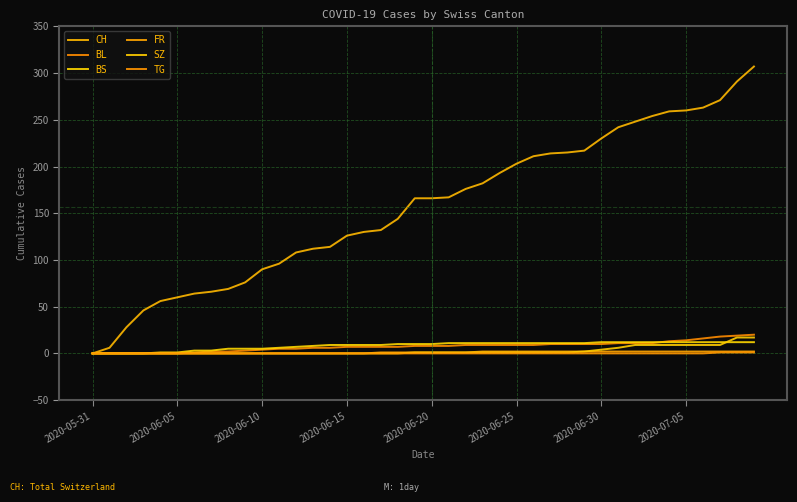

How many lines are shown in the chart?

6